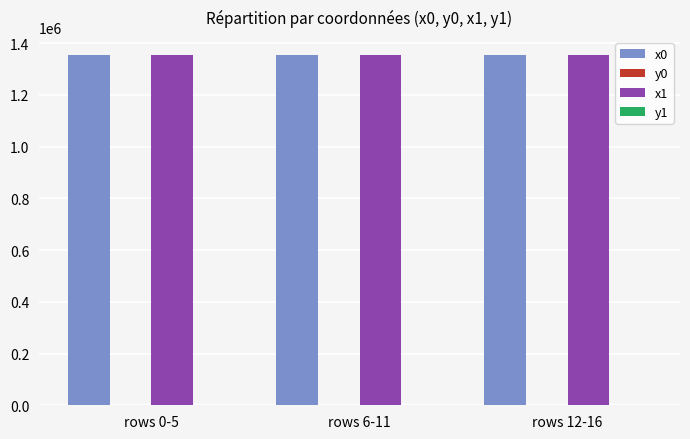

What is the sum of all x1 values?

4069709.0